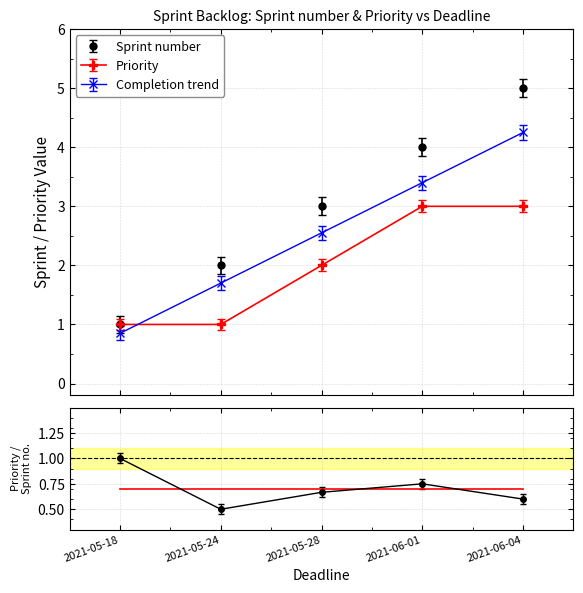

Which category has the highest value in the Priority series?

2021-06-01